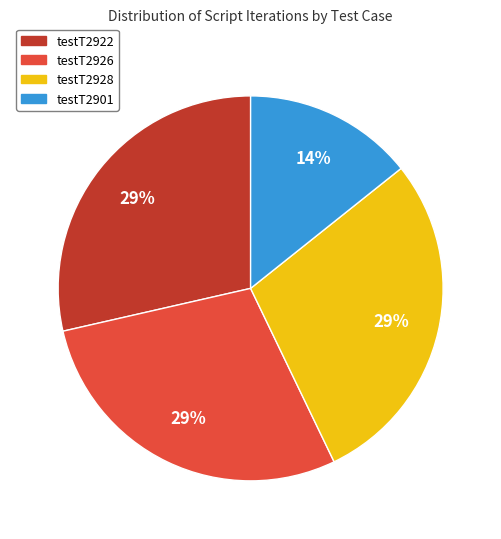

Combined, do testT2901 and testT2928 account for over 50%?

No